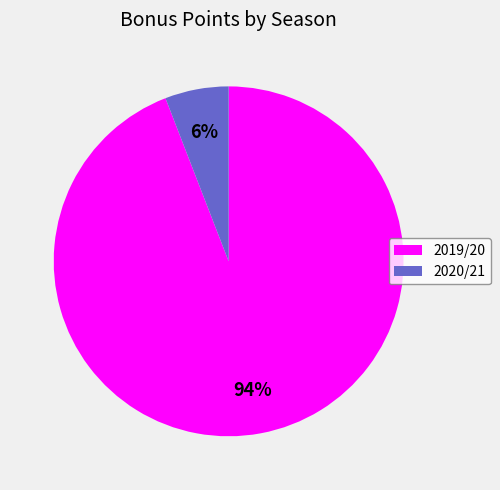

Which has a higher value, 2020/21 or 2019/20?

2019/20